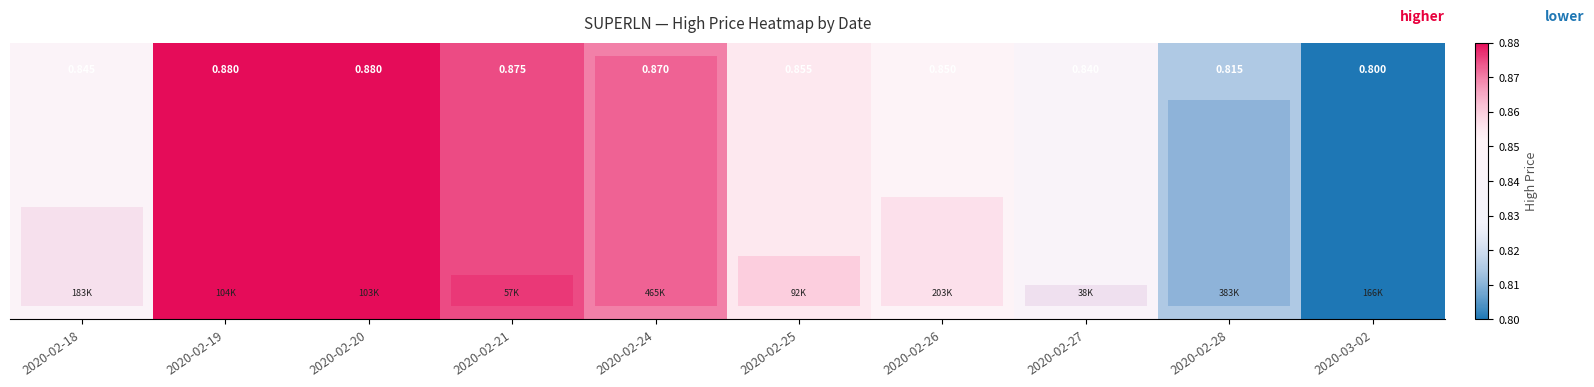

Reading right to left, extract all data points from this chart.

0.8	0.8	0.8	0.8	0.9	0.9	0.9	0.9	0.9	0.8